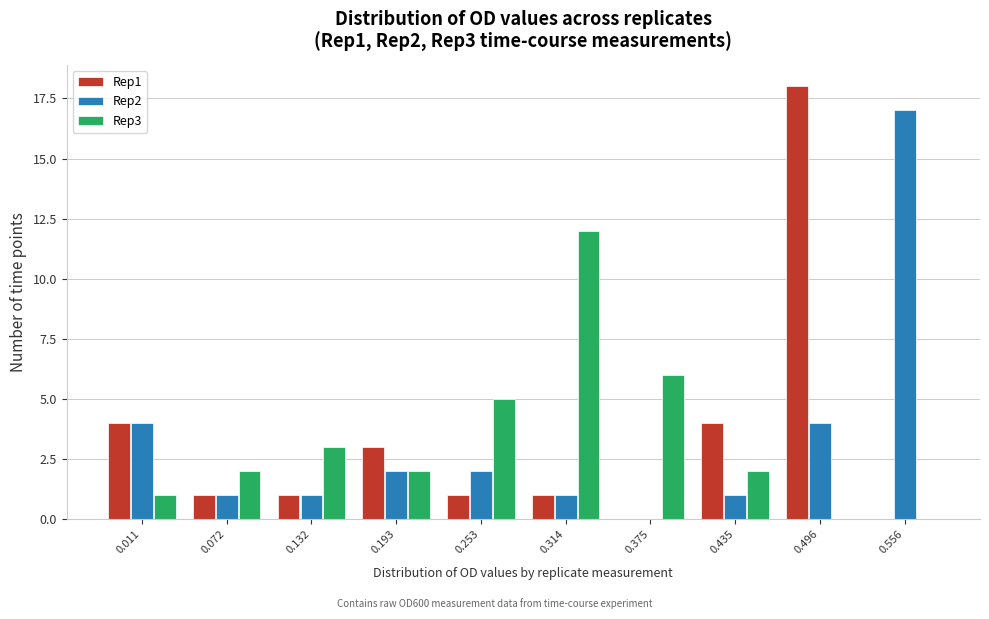

Reading right to left, what are all the values shown in this chart?

Rep1: 0.556=0	0.496=18	0.435=4	0.375=0	0.314=1	0.253=1	0.193=3	0.132=1	0.072=1	0.011=4
Rep2: 0.556=17	0.496=4	0.435=1	0.375=0	0.314=1	0.253=2	0.193=2	0.132=1	0.072=1	0.011=4
Rep3: 0.556=0	0.496=0	0.435=2	0.375=6	0.314=12	0.253=5	0.193=2	0.132=3	0.072=2	0.011=1